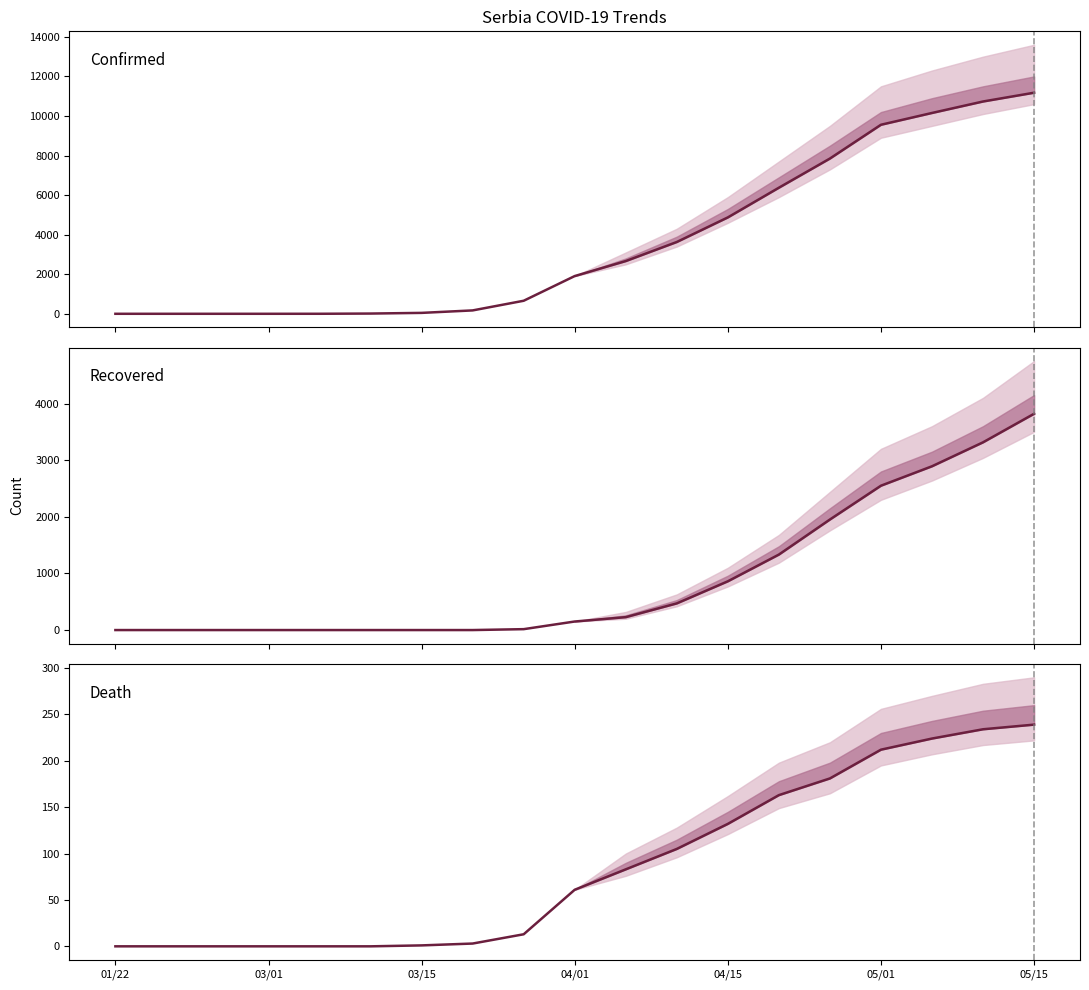

Count the number of data series in this chart.

3